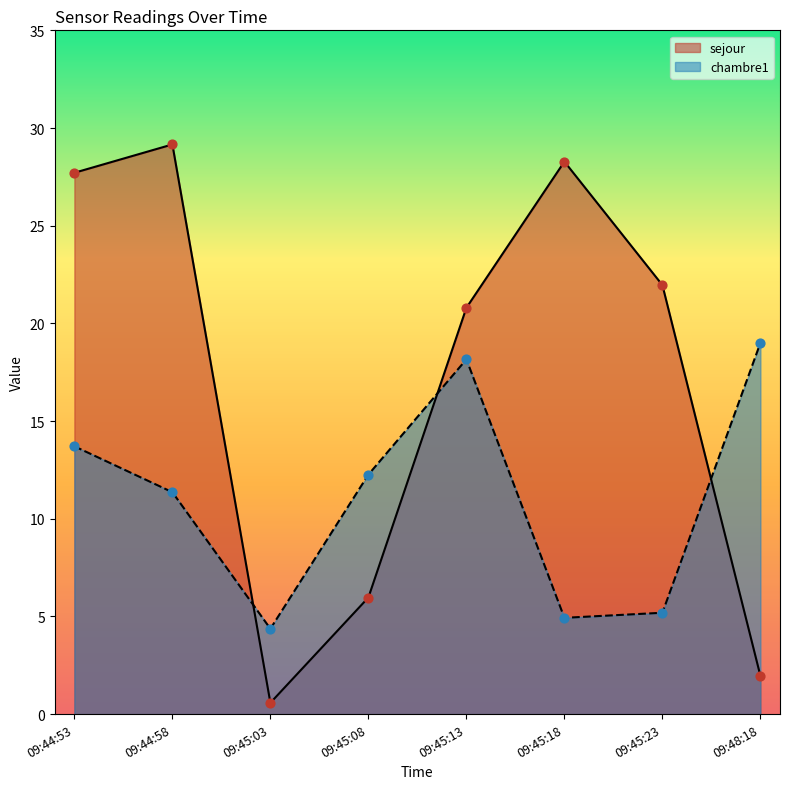

What is the total value across all series at 09:45:13?

39.0